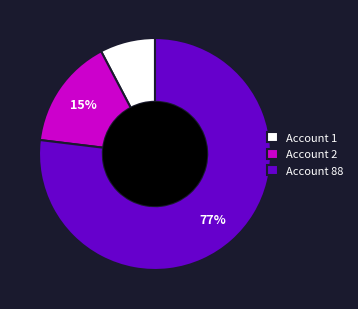

How many slices are in this pie chart?

3